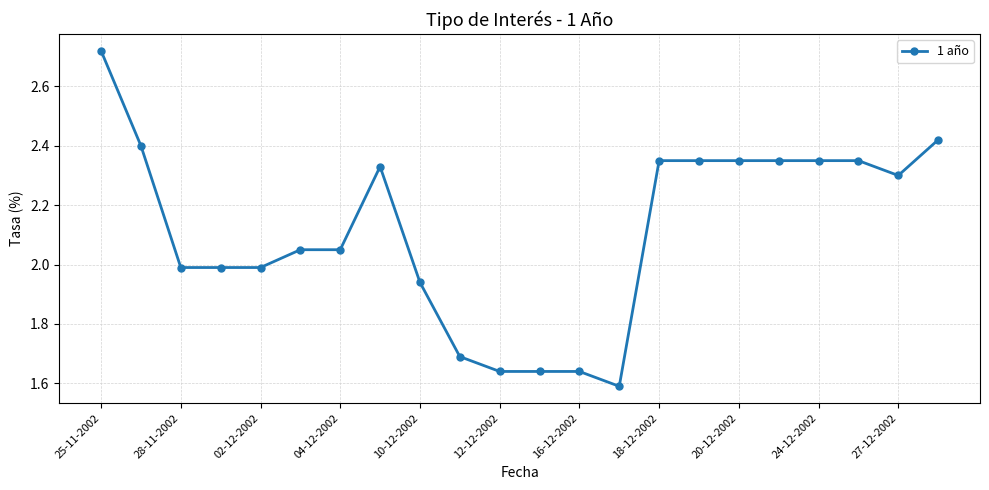

True or false: there are more than 0 points higher than both neighbors.

True